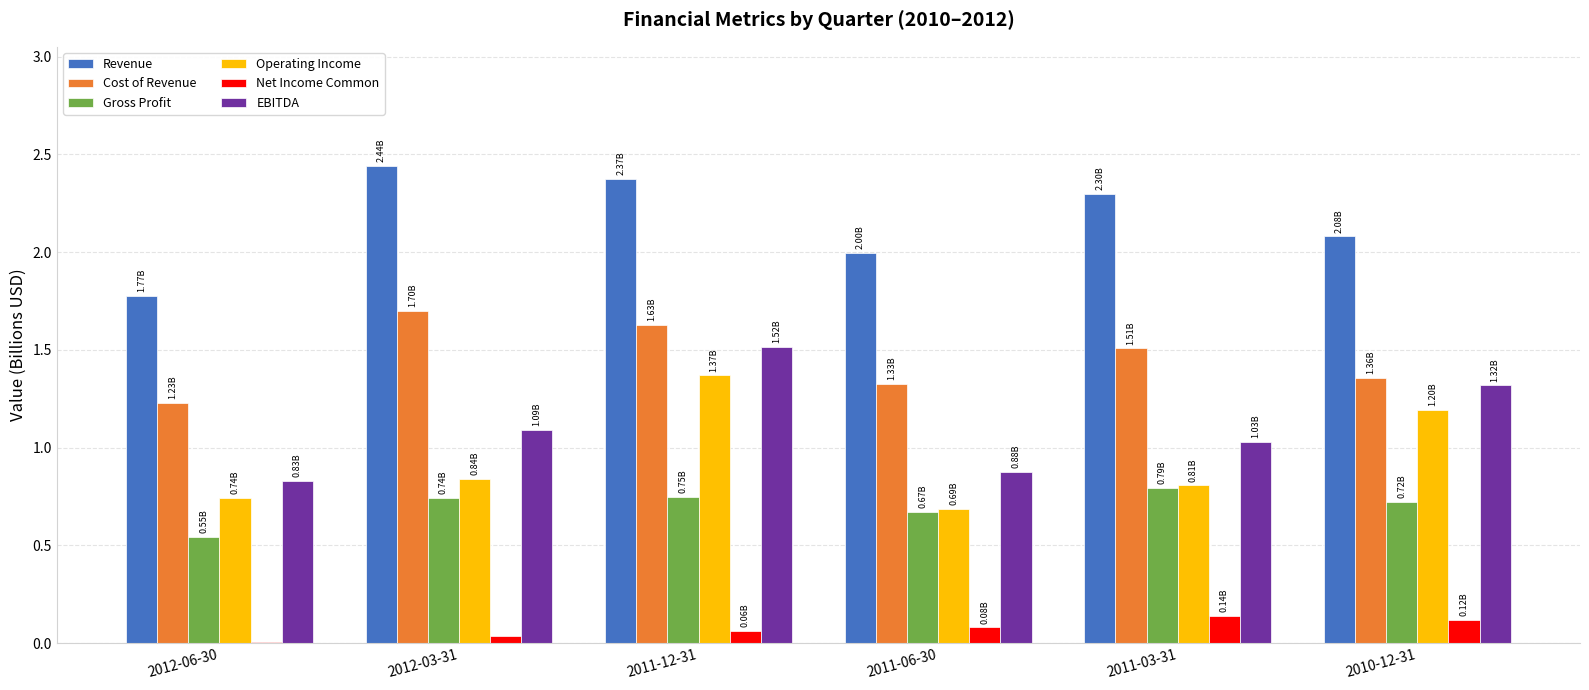

Is the value of EBITDA at 2012-06-30 greater than the value of Operating Income at 2011-06-30?

Yes